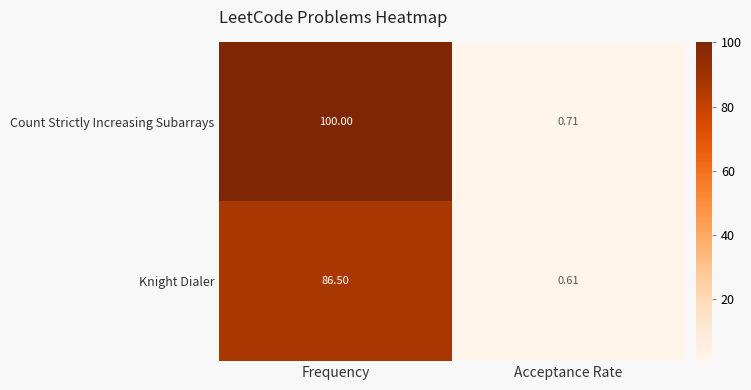

At which label is Knight Dialer closest to 43?

Acceptance Rate